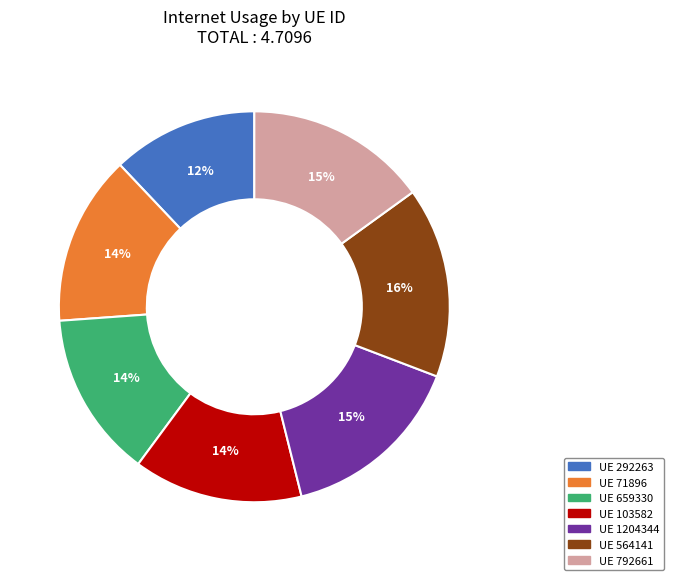

Count the number of slices in the pie.

7